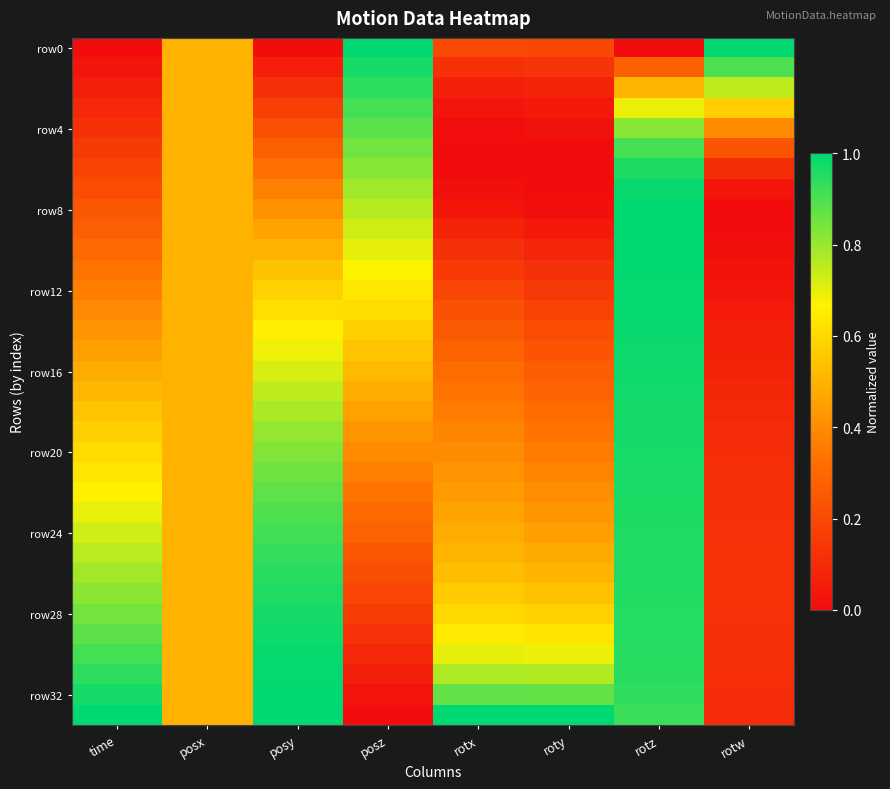

Which label corresponds to the largest value in the chart?

posz